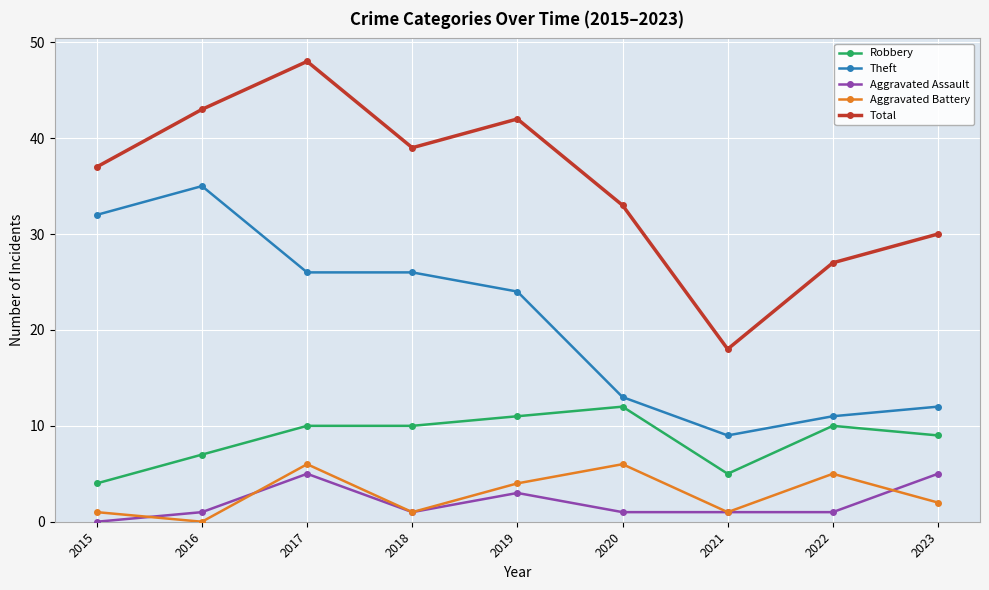

Reading left to right, extract all data points from this chart.

Robbery: 4	7	10	10	11	12	5	10	9
Theft: 32	35	26	26	24	13	9	11	12
Aggravated Assault: 0	1	5	1	3	1	1	1	5
Aggravated Battery: 1	0	6	1	4	6	1	5	2
Total: 37	43	48	39	42	33	18	27	30